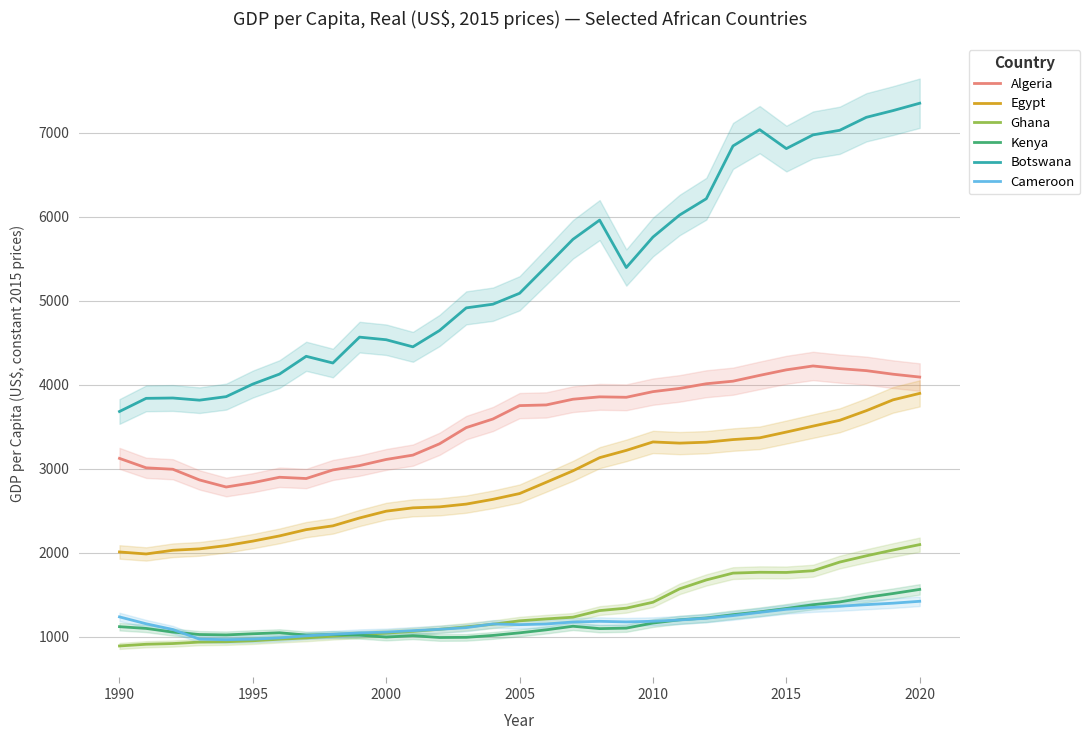

True or false: Egypt and Ghana intersect in this chart.

False